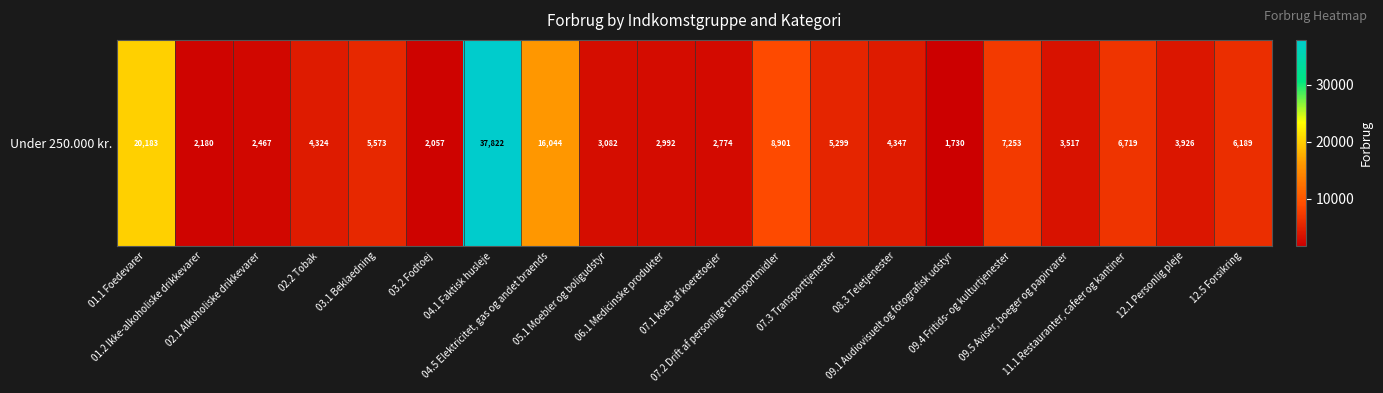

Where is the data nearest to the value 19776?

01.1 Foedevarer